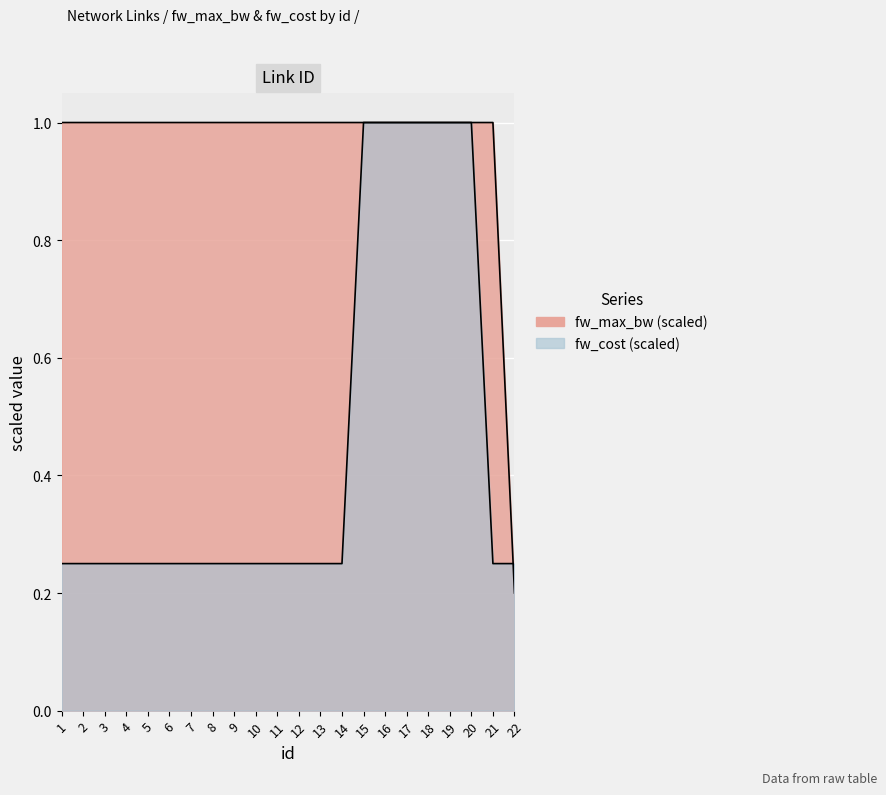

True or false: fw_cost and fw_max_bw intersect in this chart.

True